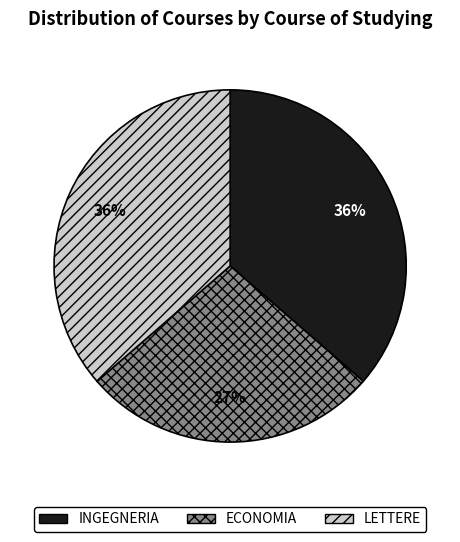

What is the ratio of the value at LETTERE to the value at ECONOMIA?

1.3